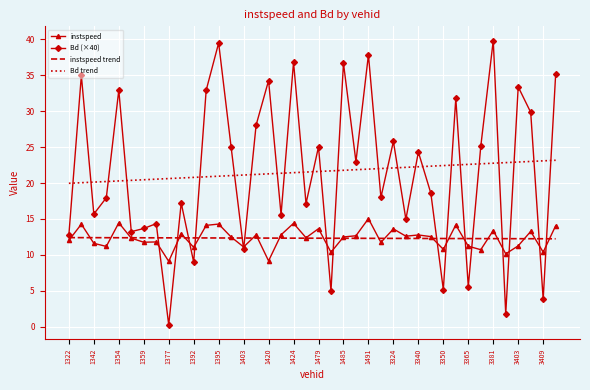

What is the greatest value displayed?

39.9